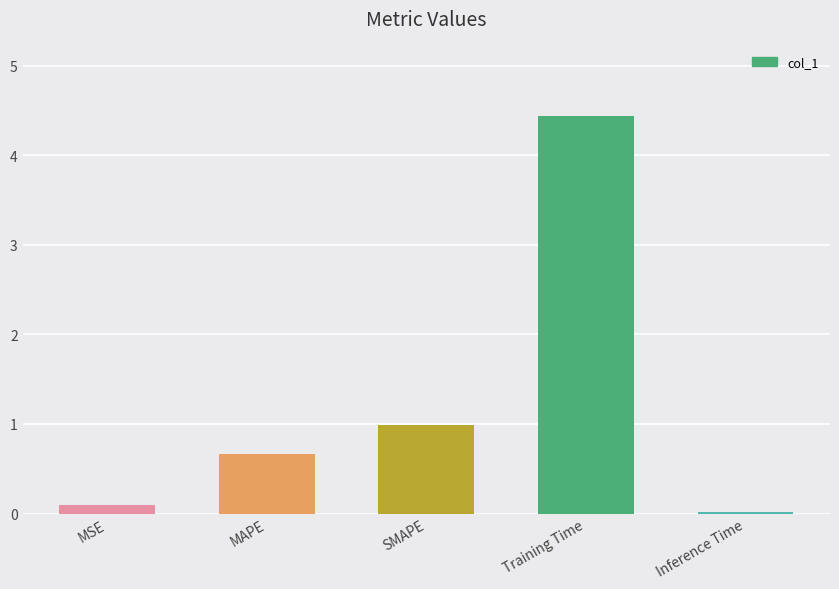

What is the difference between the second highest and minimum values?

1.0